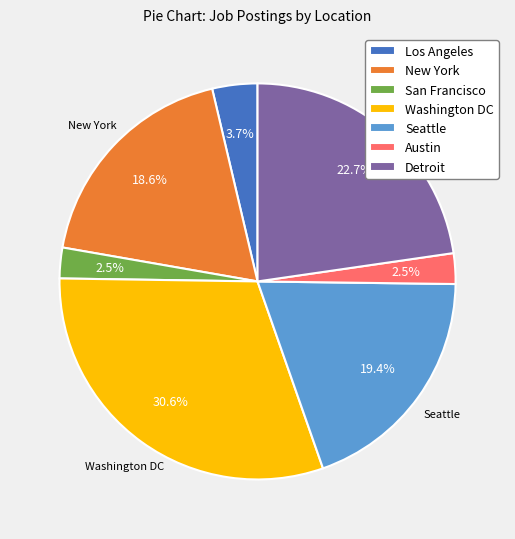

The Washington DC slice represents 41% of the pie. True or false?

False